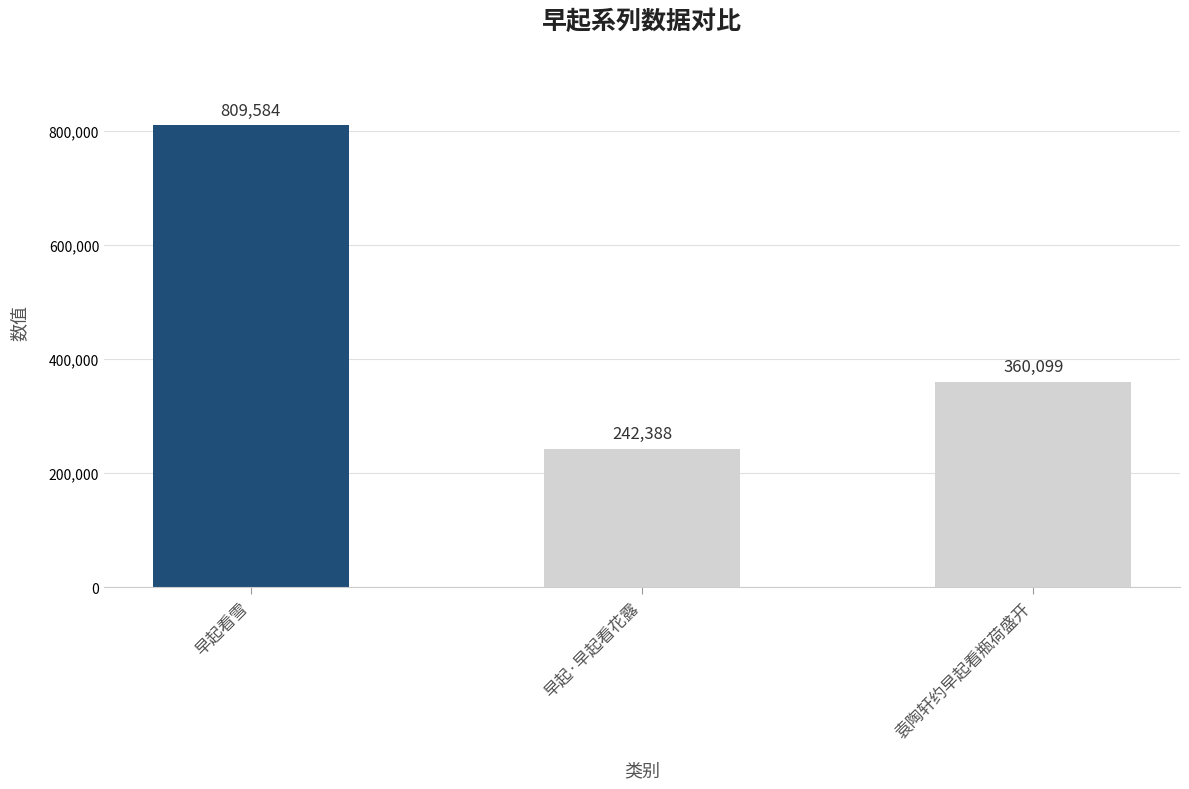

Approximately how many times larger is the value at 早起·早起看花露 compared to 袁陶轩约早起看瓶荷盛开?

0.7